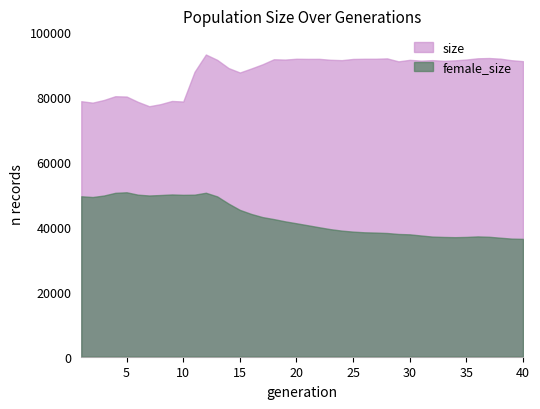

True or false: female_size and size intersect in this chart.

False